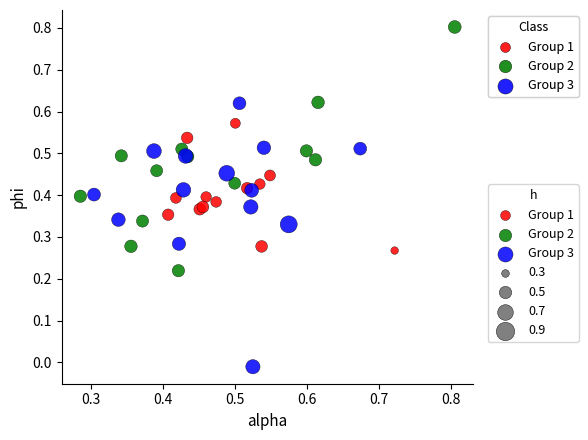

Which series reaches the minimum Y coordinate?

Group 3